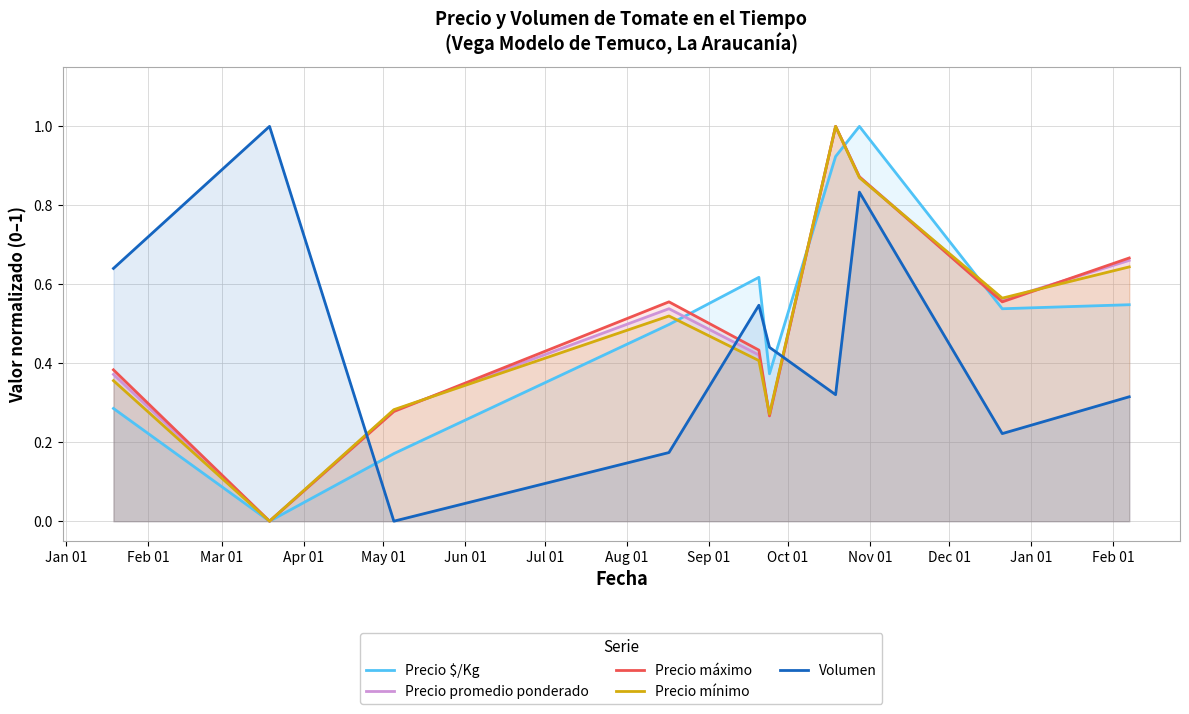

What is the greatest value displayed?

1.0